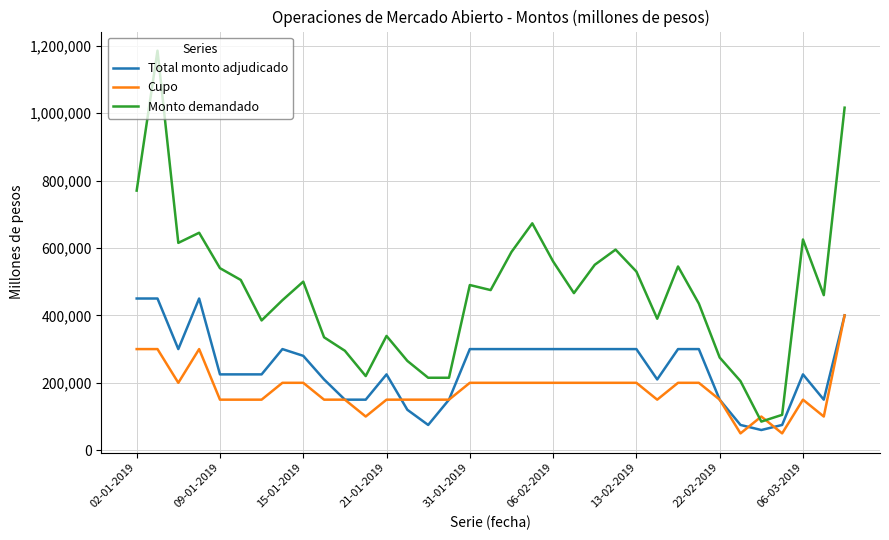

What are all the series names shown in the legend?

Total monto adjudicado, Cupo, Monto demandado